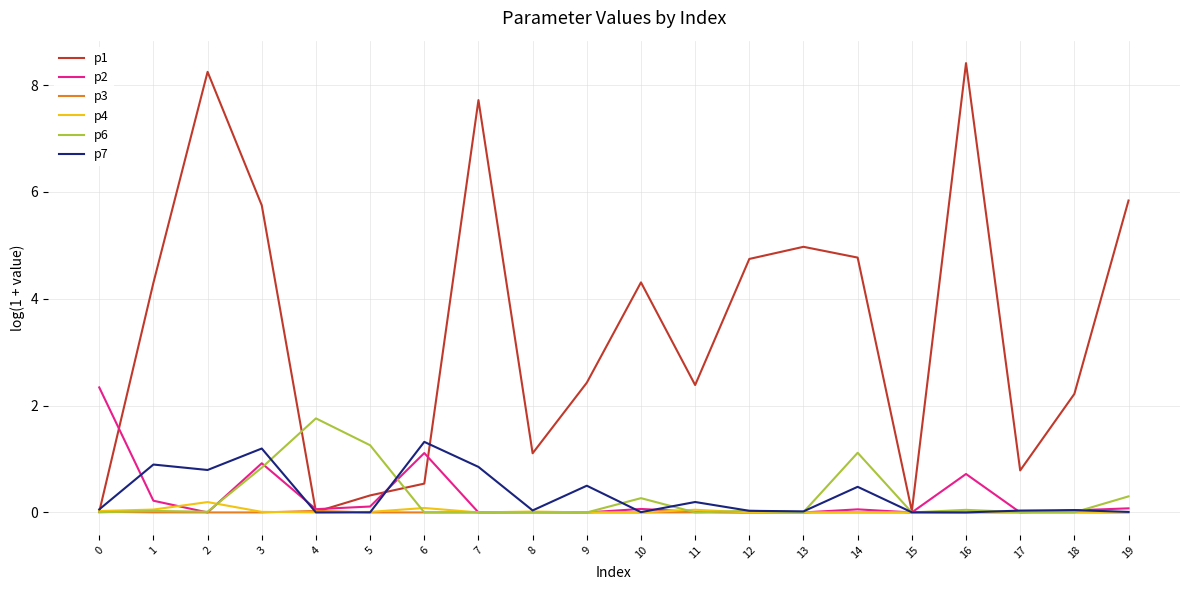

Which series has the largest total across all categories?

p1